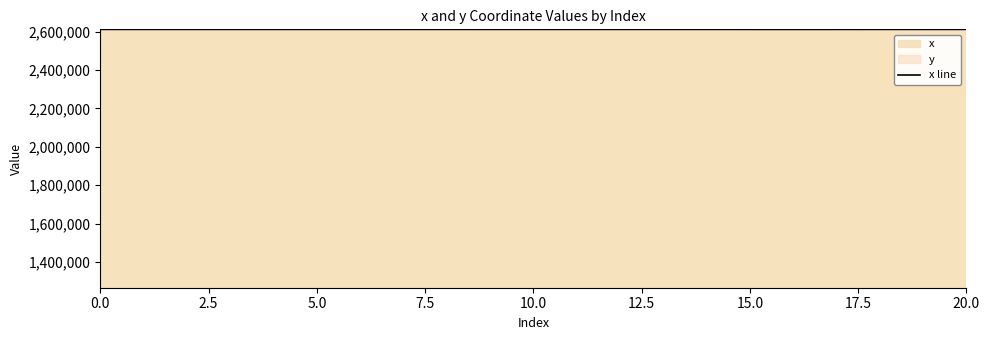

Which has a higher value, 12 or 16?

12